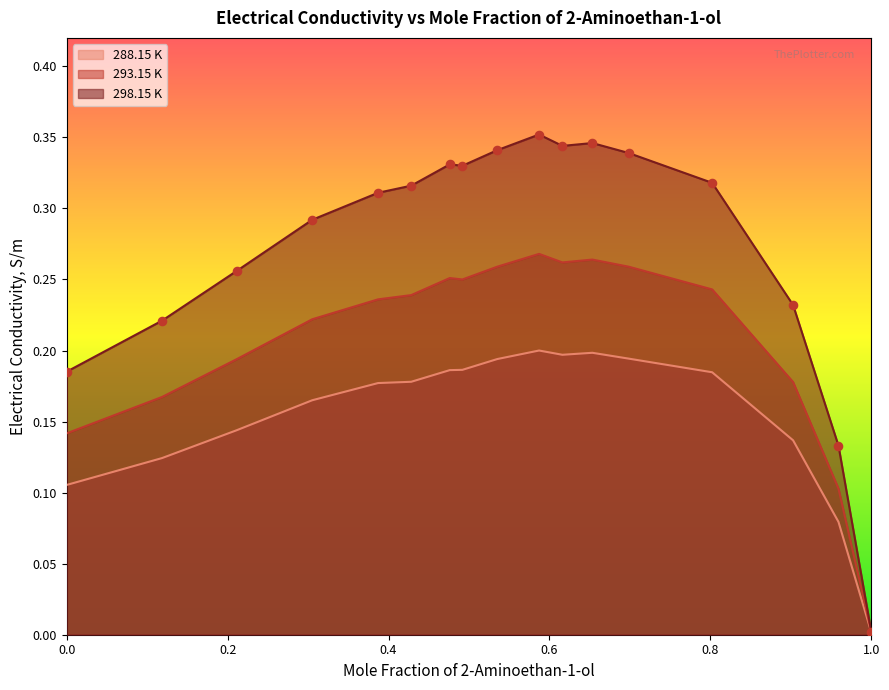

Is the value of 288.15 K at 0.8022 greater than the value of 293.15 K at 0.387?

No